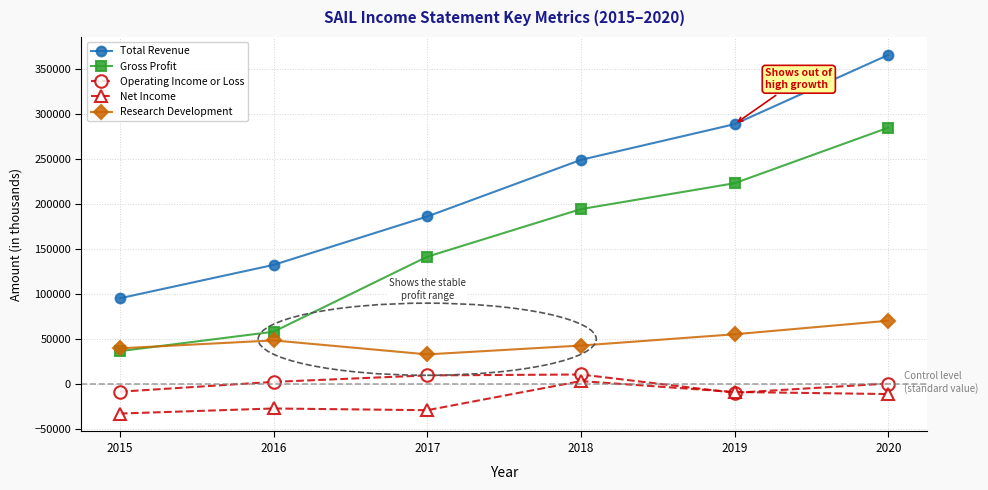

Is the value of Gross Profit at 2015 greater than the value of Operating Income or Loss at 2020?

Yes